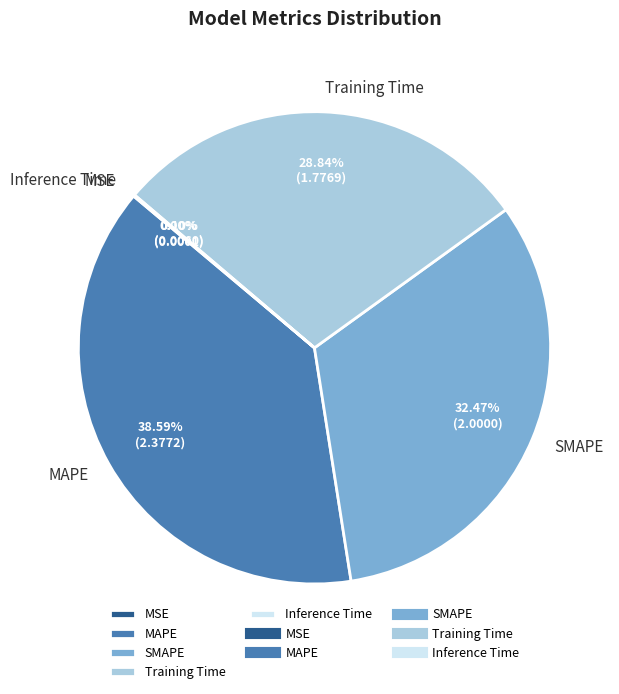

Combined, do SMAPE and Training Time account for over 50%?

Yes